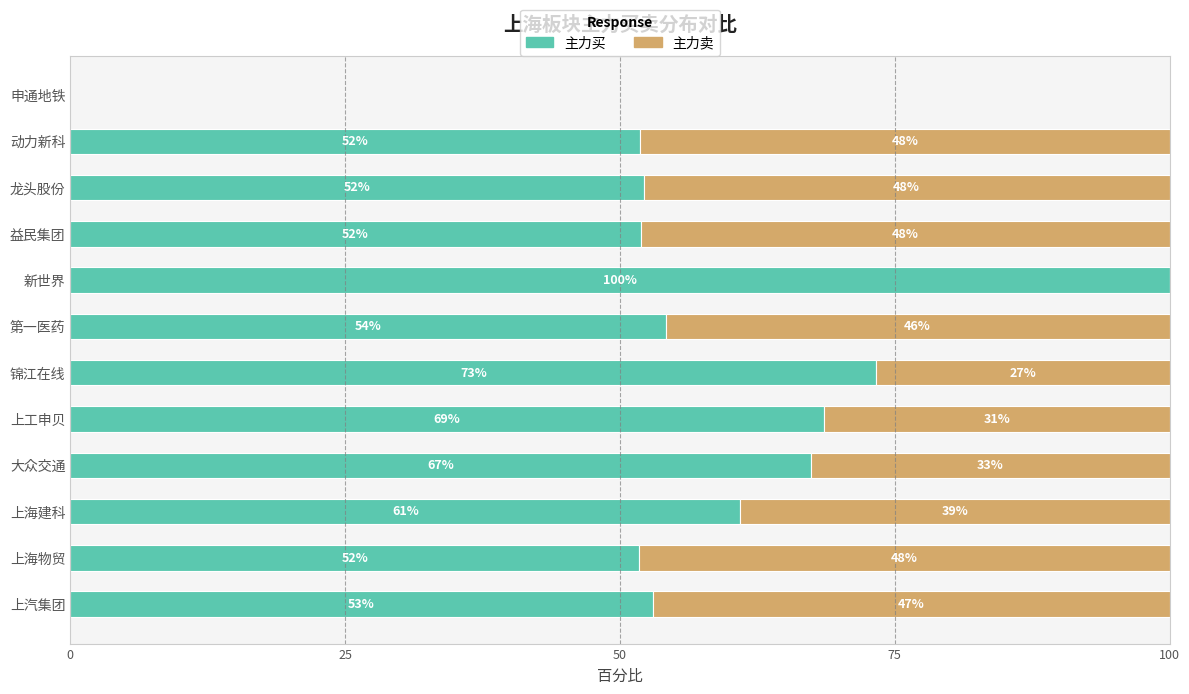

True or false: 主力买 has a value of 89.1 at 上海物贸.

False